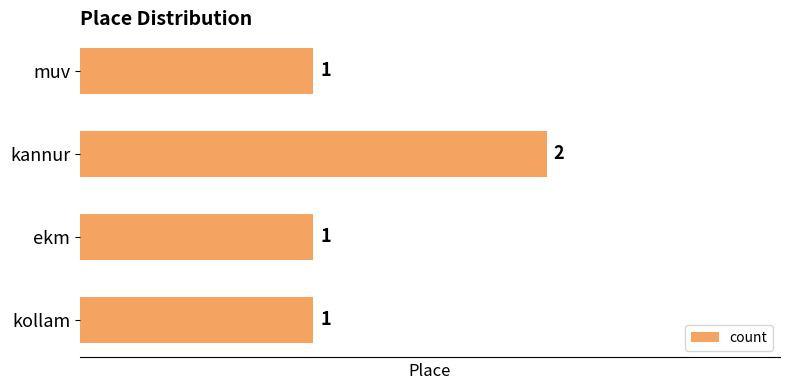

What is the greatest value displayed?

2